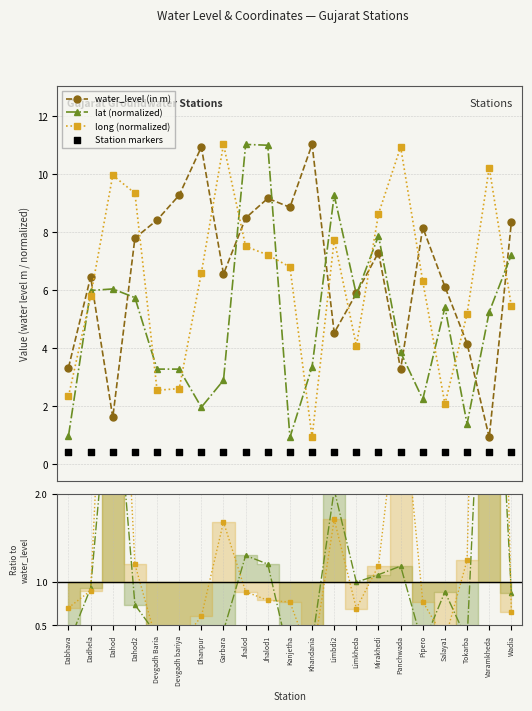

At which category is the sum across all series the highest?

Jhalod1